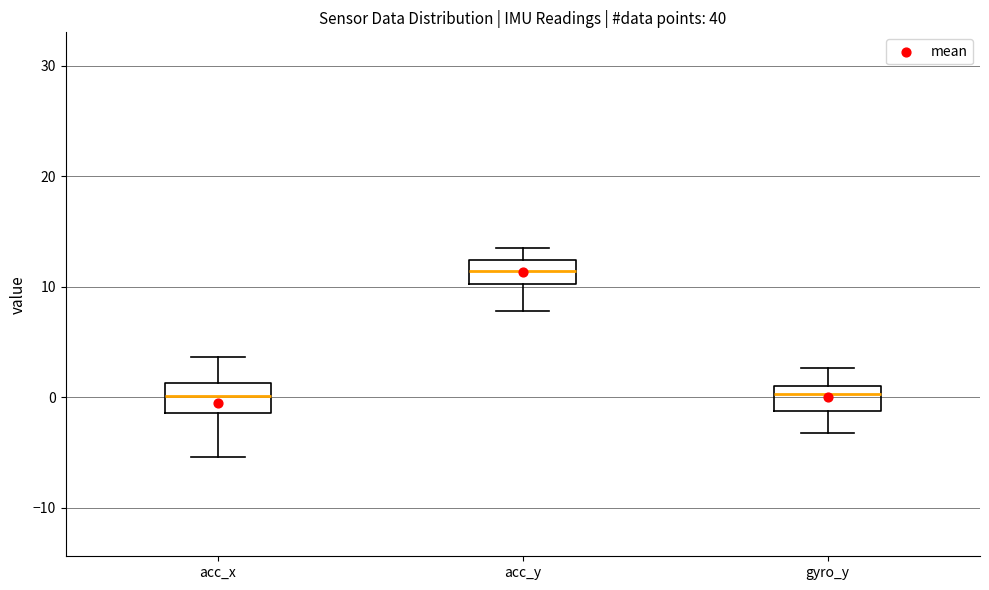

Reading left to right, transcribe this box plot: for each box, give where its median line is, the range the box spans, and where its two whiskers end, as read against the y-axis. The values are not printed on the chart, so give them approximately, as read against the axis.

acc_x: median 0, box -1 to 1, whiskers -5 to 4
acc_y: median 11, box 10 to 12, whiskers 8 to 14
gyro_y: median 0, box -1 to 1, whiskers -3 to 3